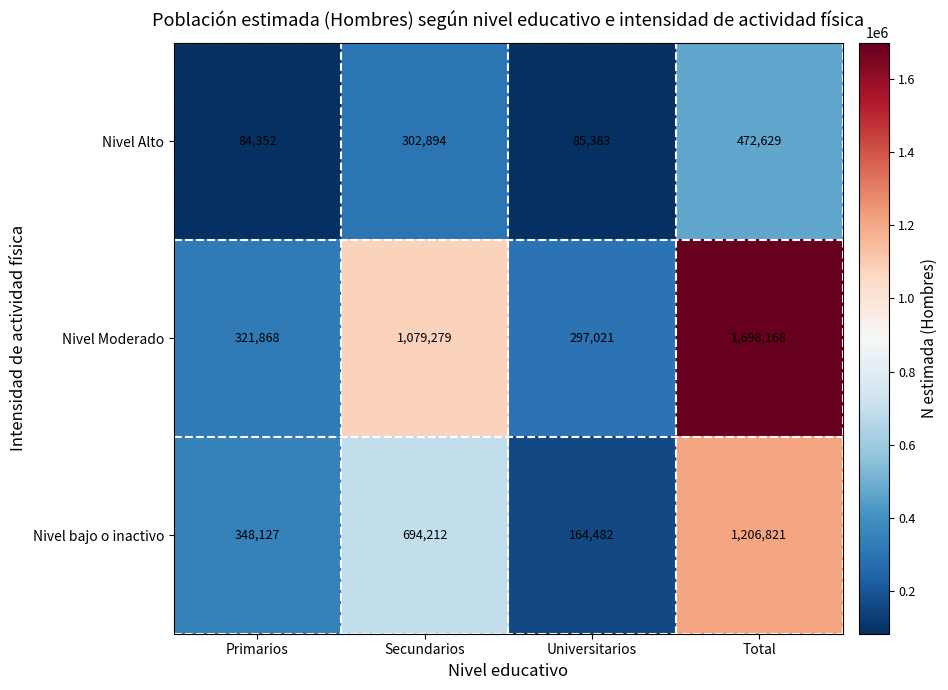

Which label corresponds to the largest value in the chart?

Total